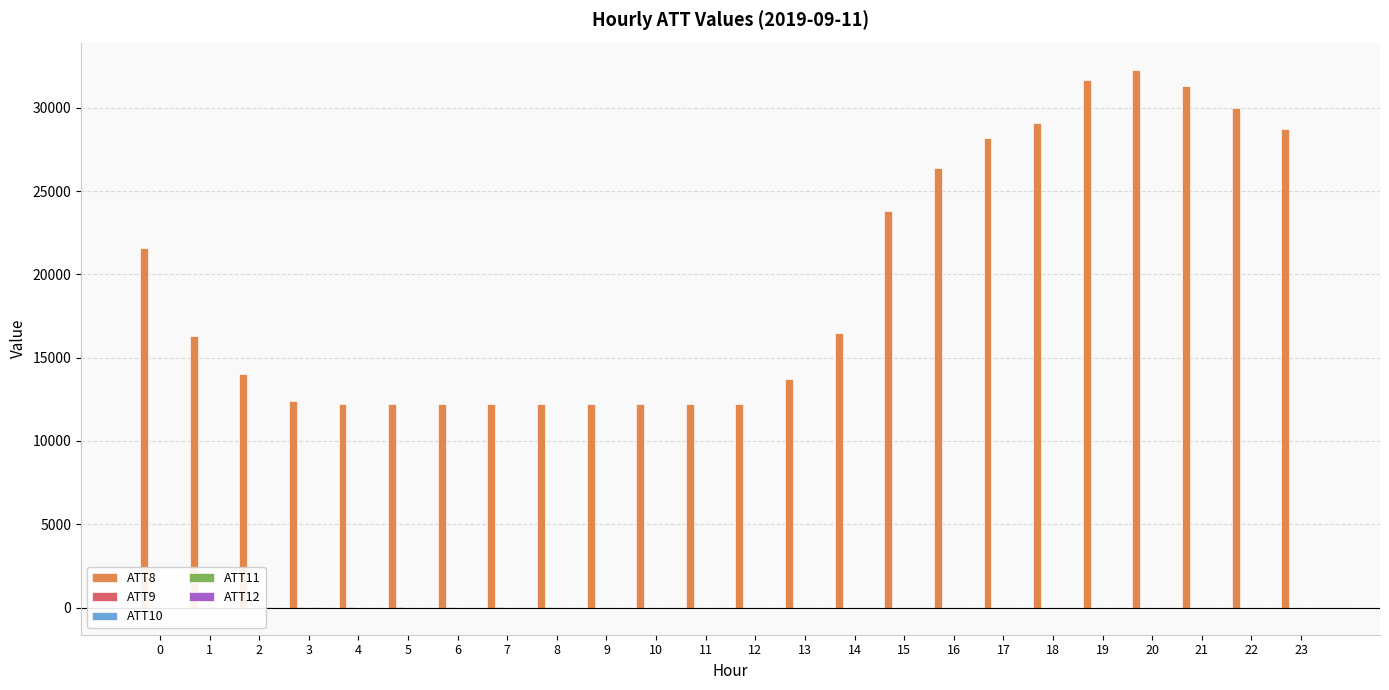

Reading left to right, extract all data points from this chart.

ATT8: 0=21600.0	1=16300.0	2=14000.0	3=12400.0	4=12200.0	5=12200.0	6=12200.0	7=12200.0	8=12200.0	9=12200.0	10=12200.0	11=12200.0	12=12200.0	13=13700.0	14=16500.0	15=23800.0	16=26400.0	17=28200.0	18=29100.0	19=31700.0	20=32300.0	21=31300.0	22=30000.0	23=28700.0
ATT9: 0=7.2	1=7.6	2=8.1	3=7.6	4=5.9	5=5.7	6=5.0	7=4.2	8=2.1	9=0.5	10=-1.0	11=-1.1	12=-1.2	13=-3.2	14=-4.4	15=-3.7	16=-3.1	17=-4.2	18=-5.1	19=-4.5	20=-5.0	21=-6.3	22=-5.8	23=-5.9
ATT10: 0=-3.3	1=-4.0	2=-5.7	3=-6.8	4=-7.9	5=-8.2	6=-9.8	7=-10.9	8=-10.5	9=-10.8	10=-10.4	11=-8.3	12=-8.0	13=-8.0	14=-8.4	15=-8.8	16=-8.9	17=-10.7	18=-12.0	19=-13.1	20=-14.7	21=-16.5	22=-16.4	23=-16.5
ATT11: 0=2.1	1=2.1	2=2.3	3=2.8	4=1.5	5=1.3	6=1.0	7=1.4	8=0.3	9=-0.4	10=-1.9	11=-1.7	12=-1.0	13=-2.3	14=-3.7	15=-4.3	16=-5.6	17=-6.3	18=-6.9	19=-6.2	20=-5.8	21=-6.2	22=-7.5	23=-8.3
ATT12: 0=-2.7	1=-3.6	2=-3.4	3=-3.5	4=-3.9	5=-5.2	6=-6.9	7=-8.0	8=-7.6	9=-7.7	10=-8.6	11=-7.9	12=-6.8	13=-6.7	14=-7.5	15=-7.2	16=-6.5	17=-6.9	18=-8.3	19=-9.6	20=-11.5	21=-13.2	22=-14.6	23=-14.4